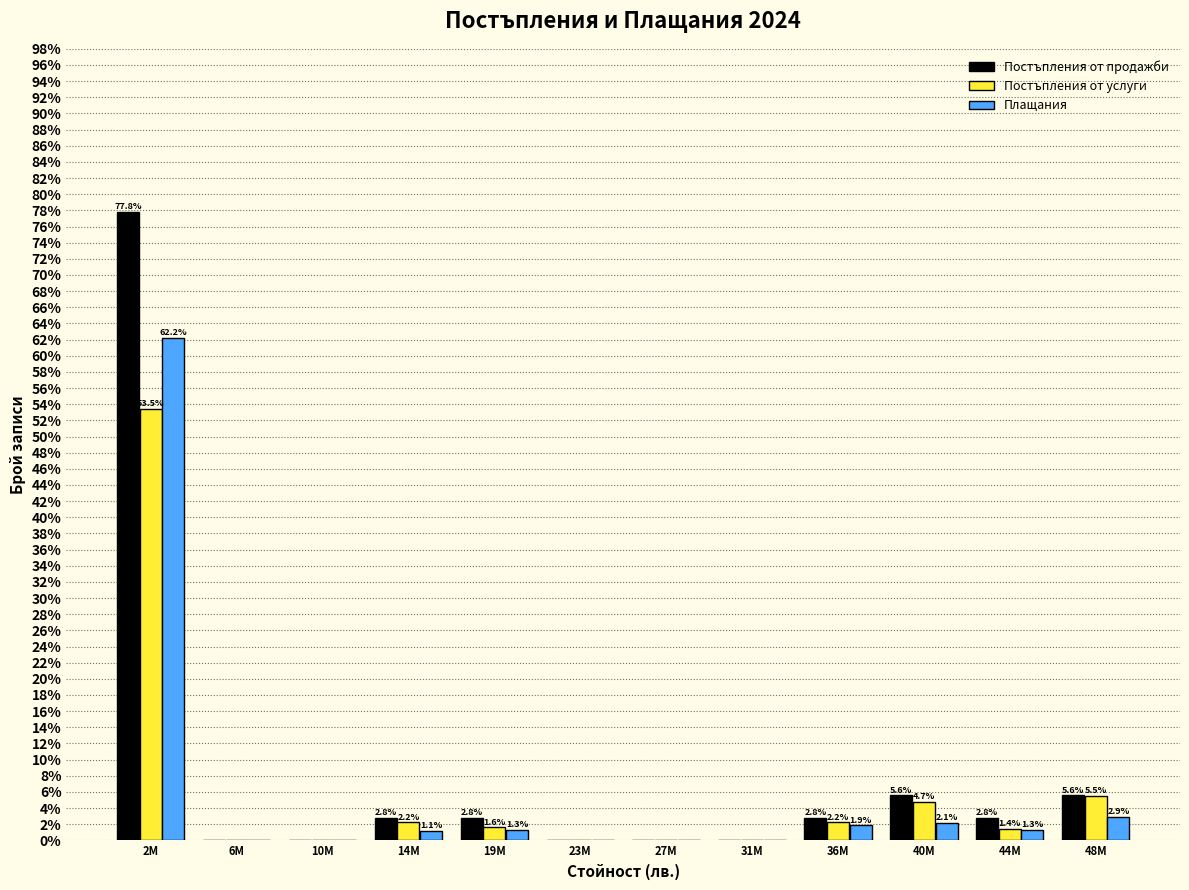

Reading left to right, what are all the values shown in this chart?

Постъпления от продажби: 2M=77.8	6M=0.0	10M=0.0	14M=2.8	19M=2.8	23M=0.0	27M=0.0	31M=0.0	36M=2.8	40M=5.6	44M=2.8	48M=5.6
Постъпления от услуги: 2M=53.5	6M=0.0	10M=0.0	14M=2.2	19M=1.6	23M=0.0	27M=0.0	31M=0.0	36M=2.2	40M=4.7	44M=1.4	48M=5.5
Плащания: 2M=62.2	6M=0.0	10M=0.0	14M=1.1	19M=1.3	23M=0.0	27M=0.0	31M=0.0	36M=1.9	40M=2.1	44M=1.3	48M=2.9